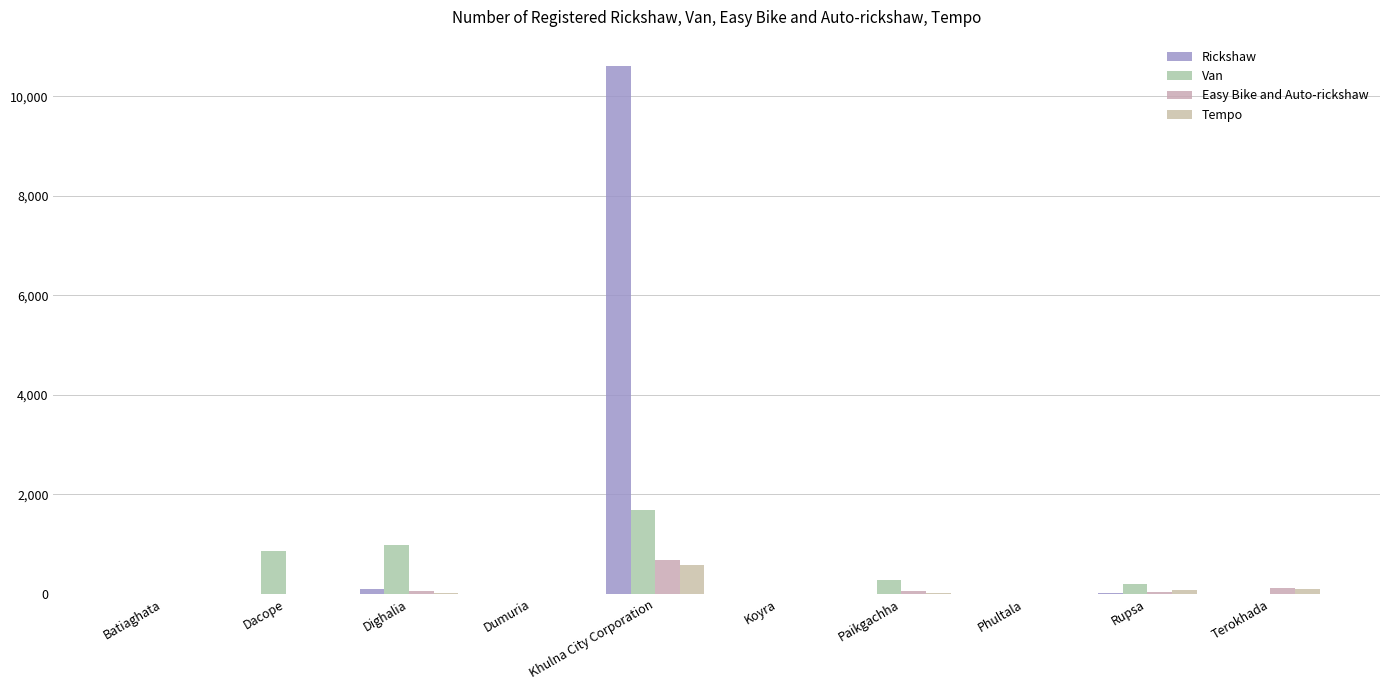

What position from the left is Dighalia?

3